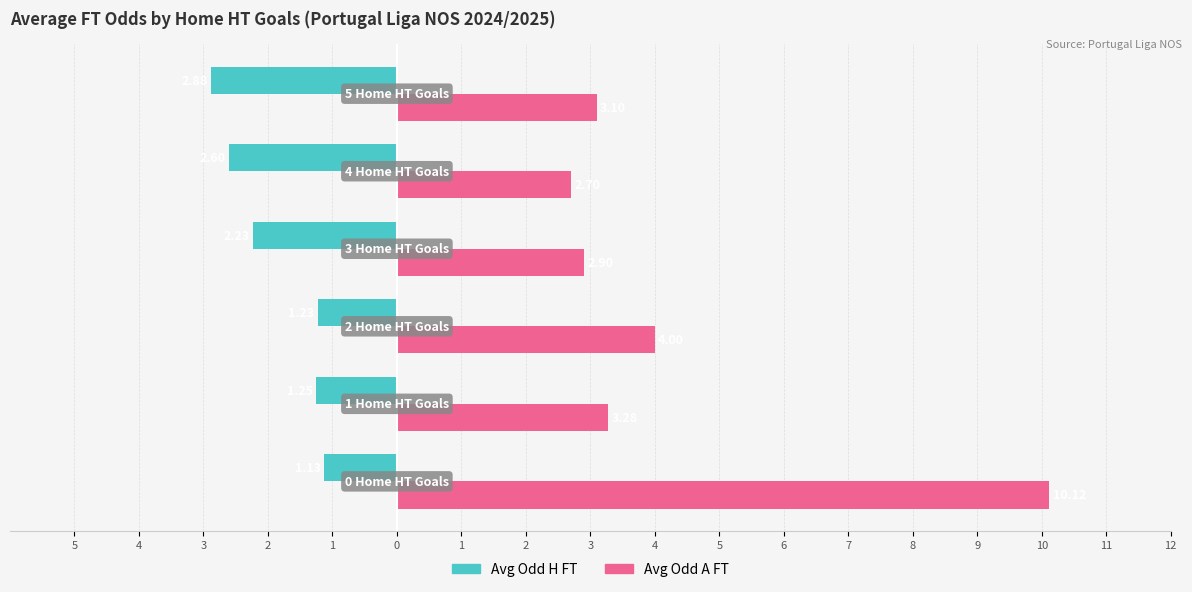

What are all the series names shown in the legend?

Avg Odd H FT, Avg Odd A FT